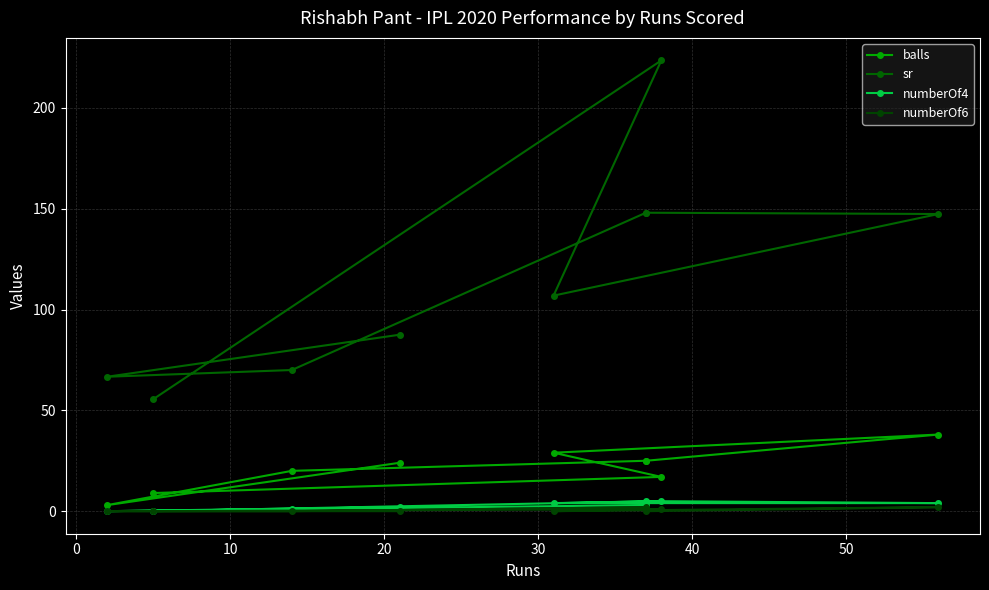

True or false: balls and numberOf6 cross at least once.

False